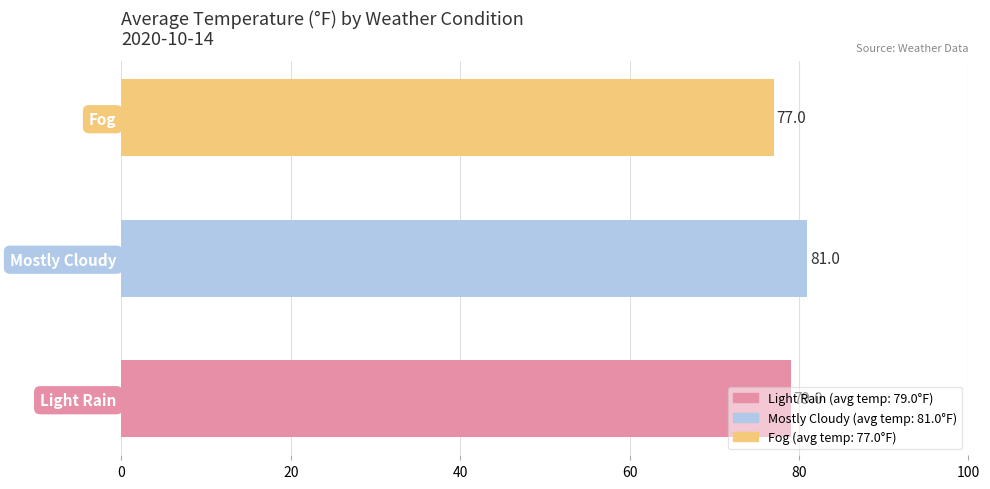

List the labels in order of value, largest first.

Mostly Cloudy, Light Rain, Fog